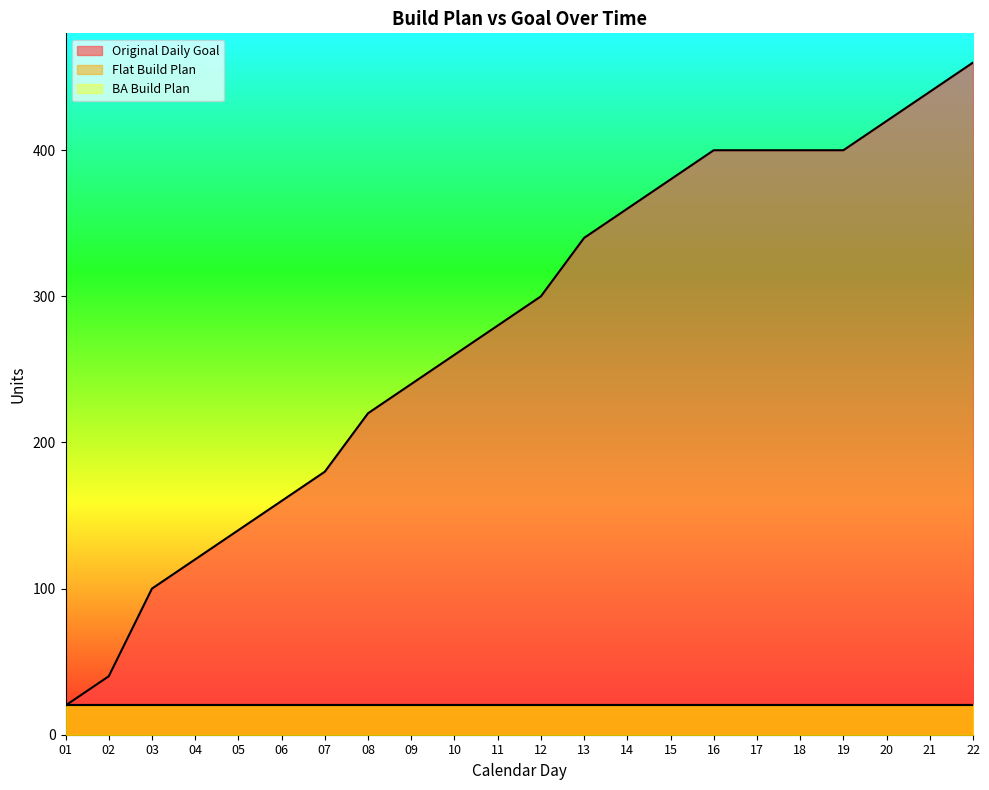

True or false: Flat Build Plan and Original Daily Goal intersect in this chart.

False